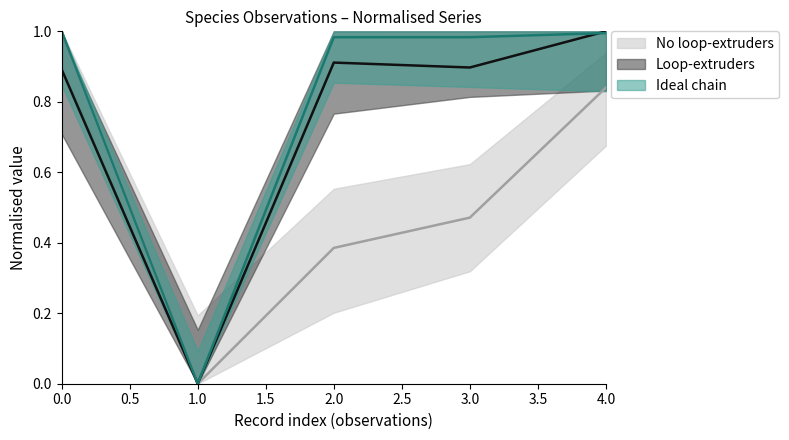

What is the value of the Taxonsorteringsordning point at the 3rd from the left?

0.9